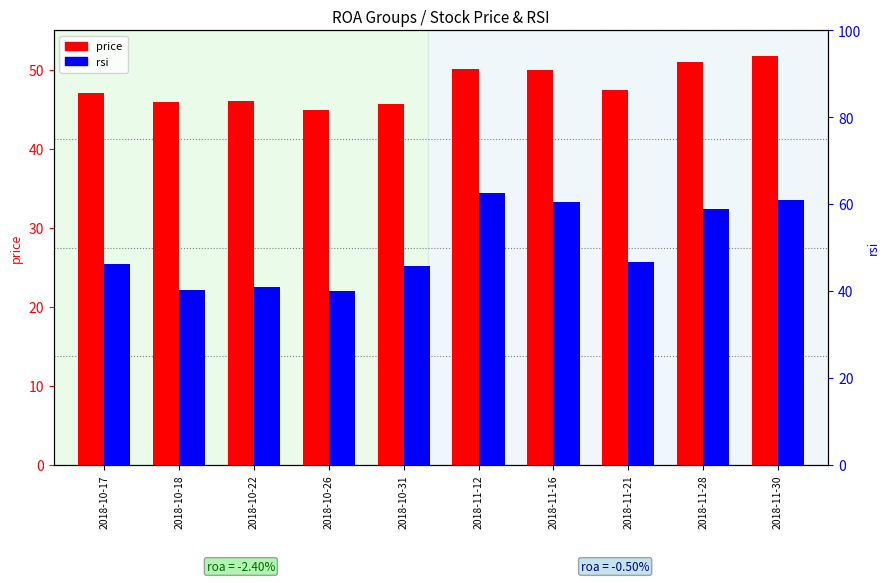

List the series in order of their peak value, lowest first.

price, rsi